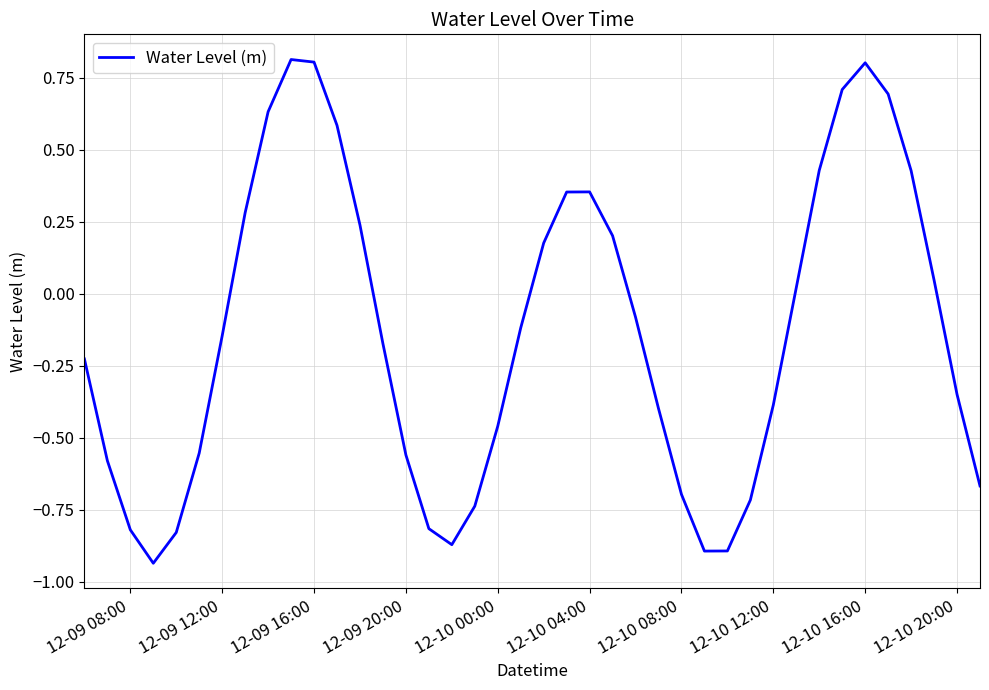

What is the maximum value shown in the chart?

0.8